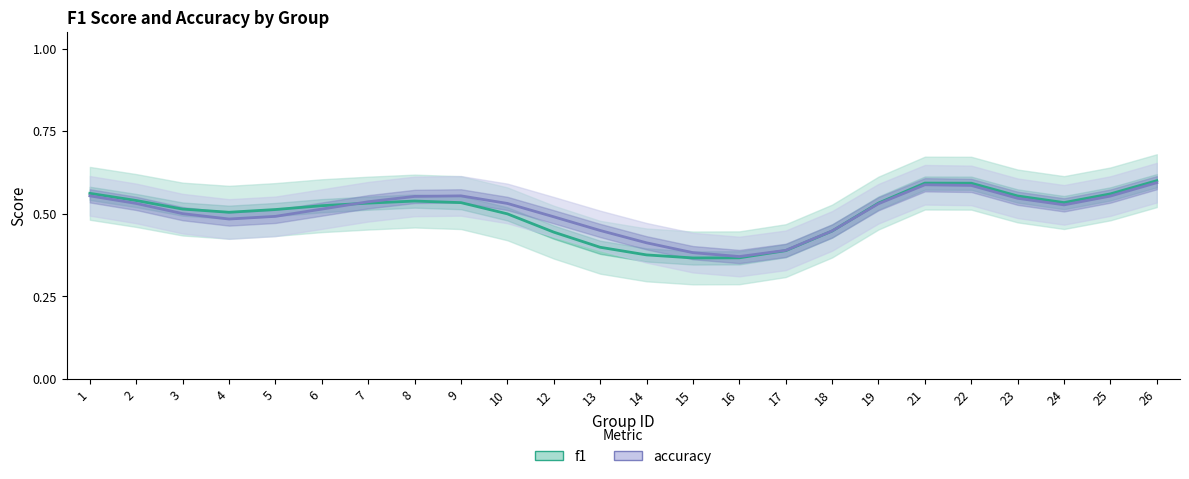

What is the sum of all accuracy values?

12.1